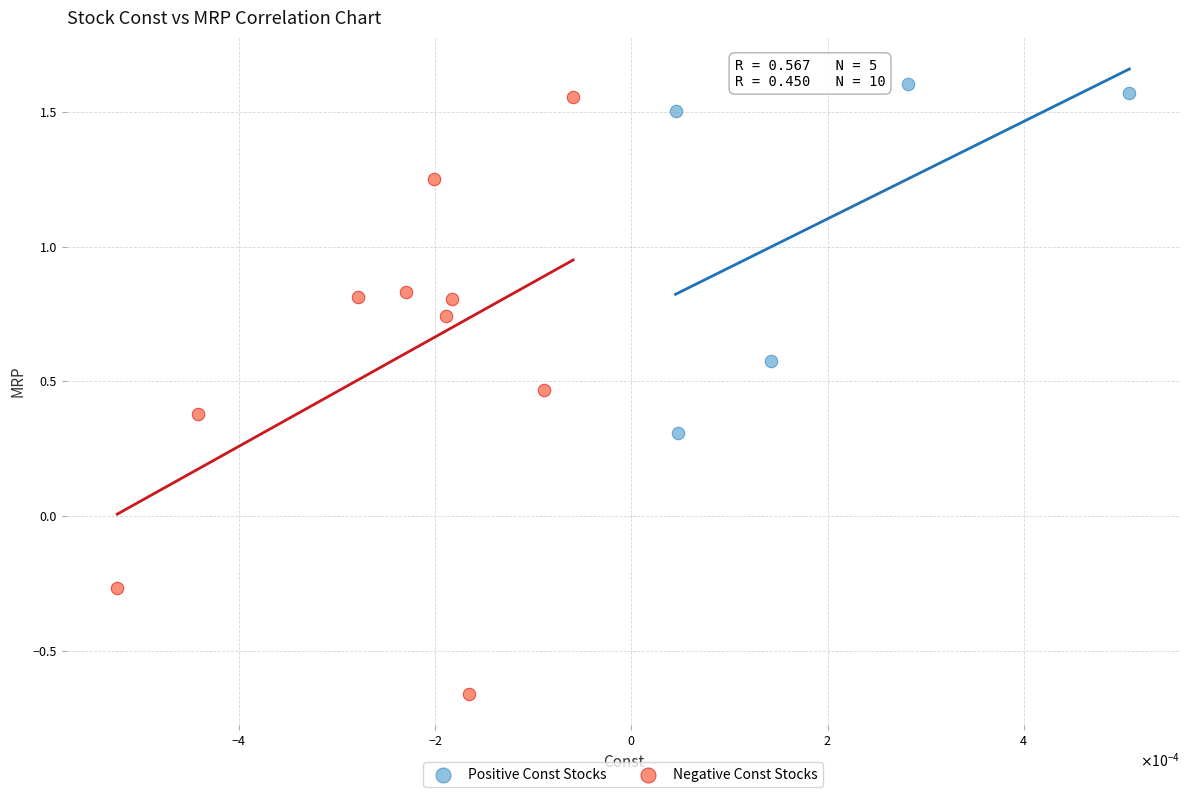

Which series contains the lowest Y value?

Negative Const Stocks